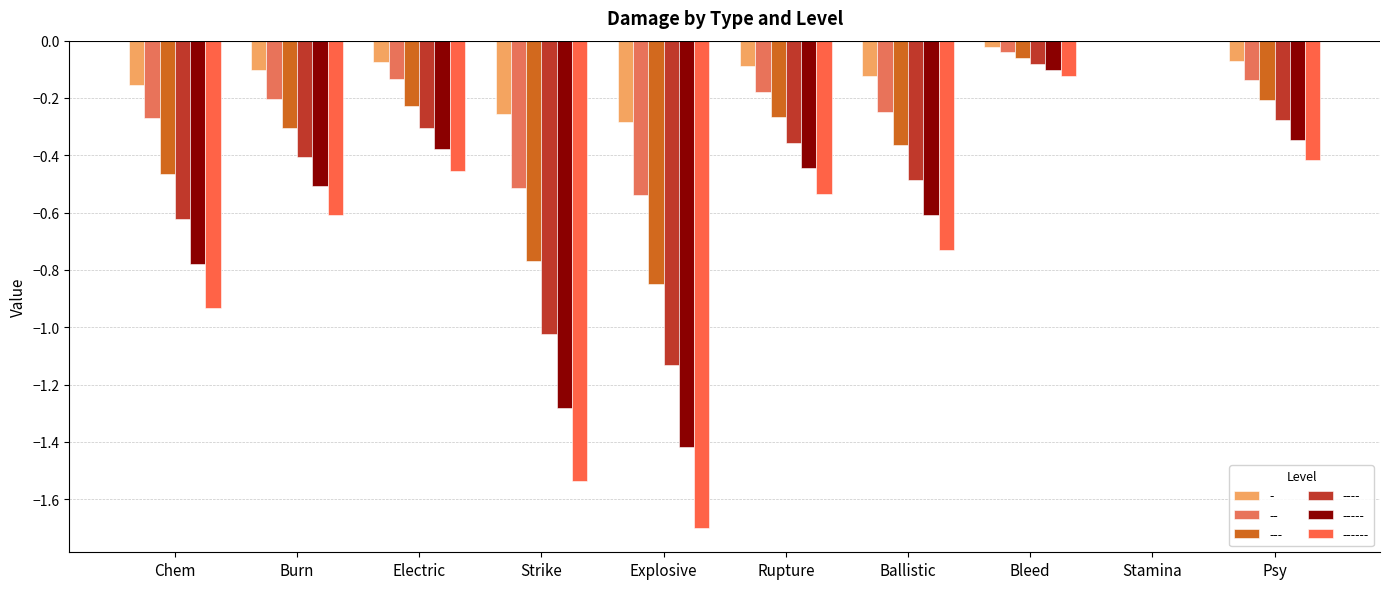

Which series has the widest spread of values?

------